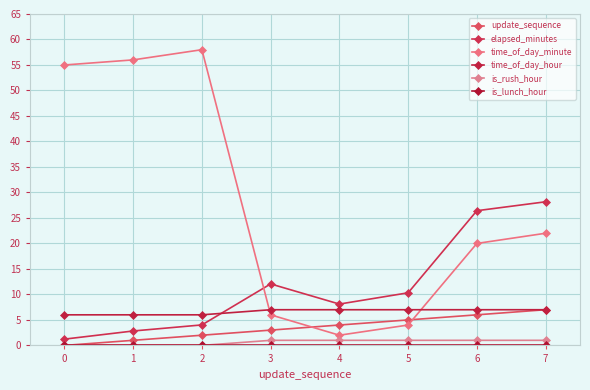

Is this an area chart (filled region under the line)?

No